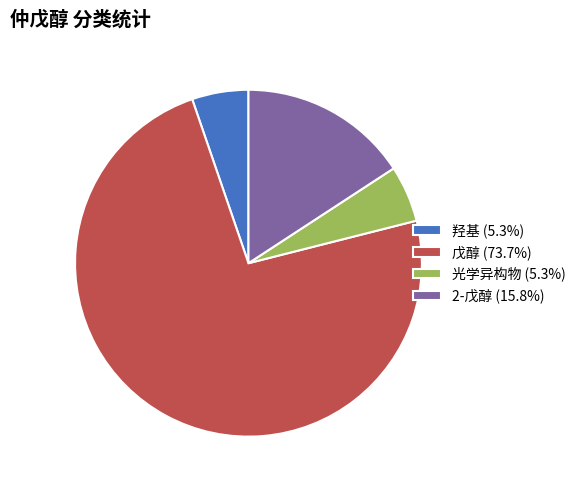

Combined, do 2-戊醇 (15.8%) and 光学异构物 (5.3%) account for over 50%?

No